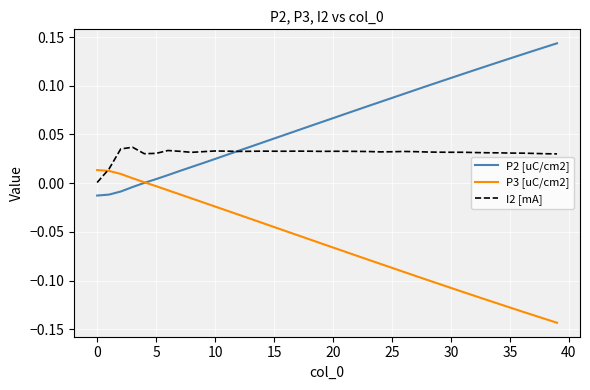

Which series has the largest total across all categories?

P2 [uC/cm2]